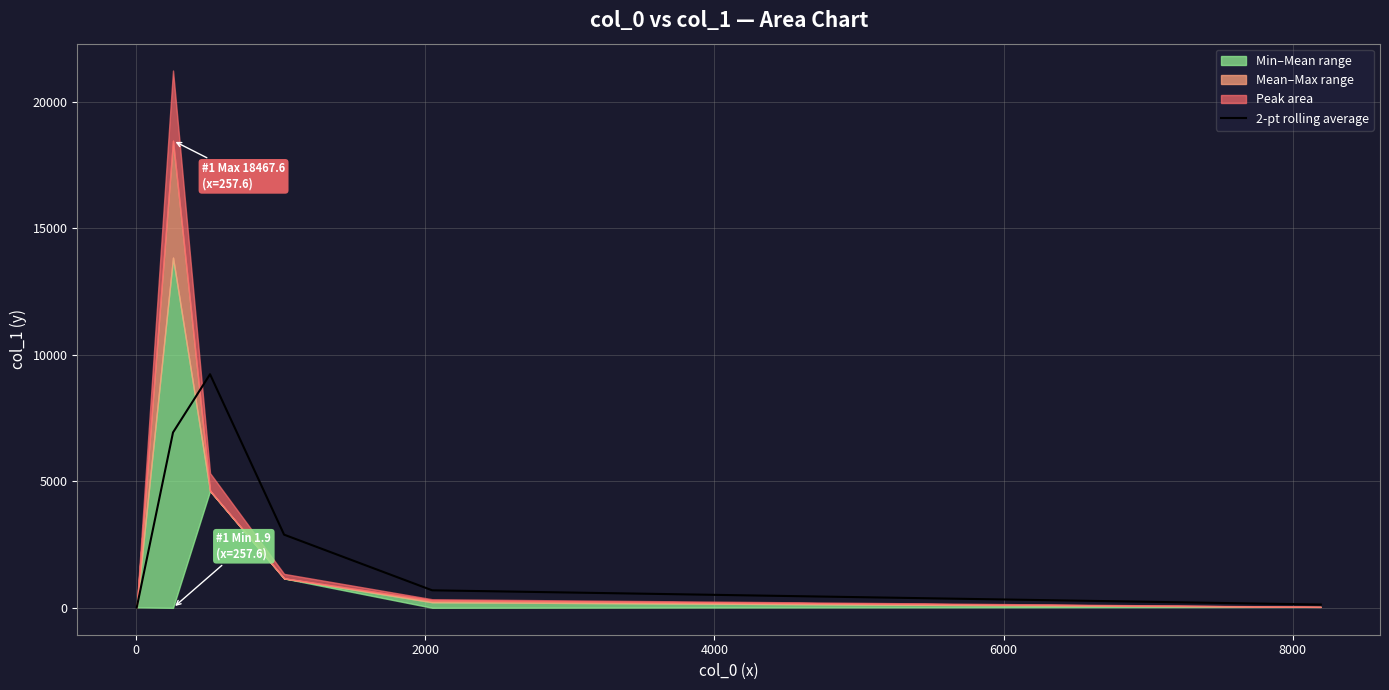

True or false: the data has more than 0 interior local peaks.

True